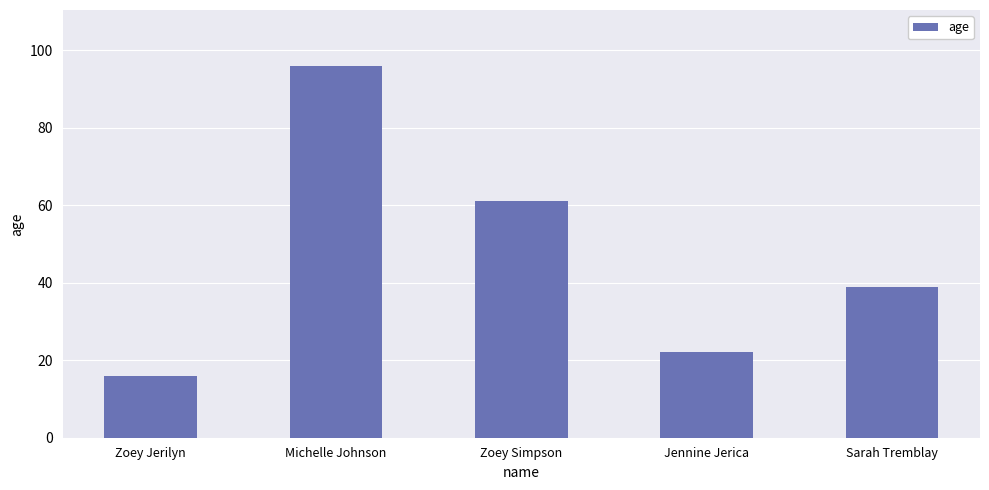

Reading right to left, what are all the values shown in this chart?

39	22	61	96	16